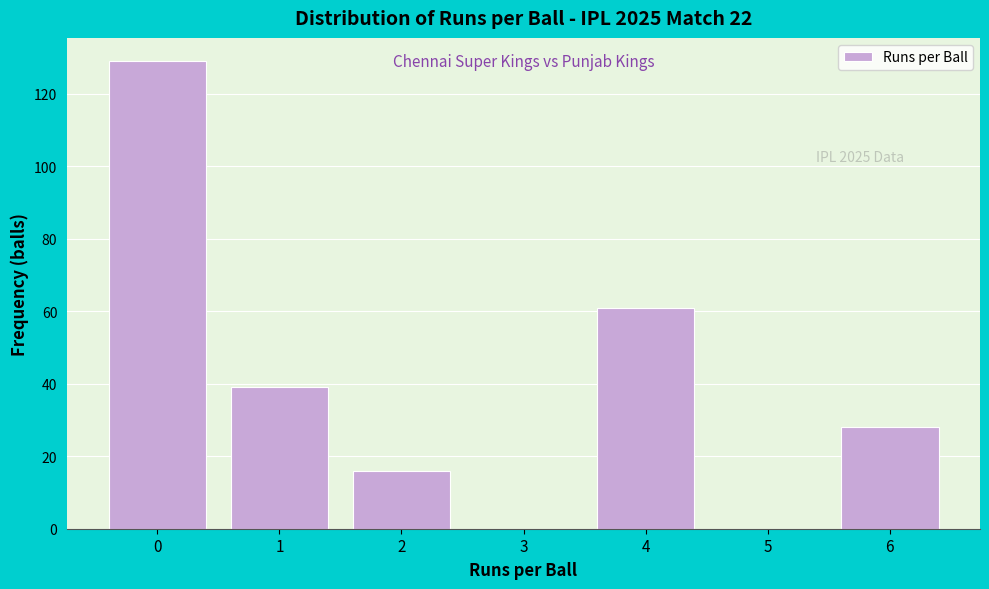

Which range on the x-axis has the tallest bar?

-0.5 to 0.5